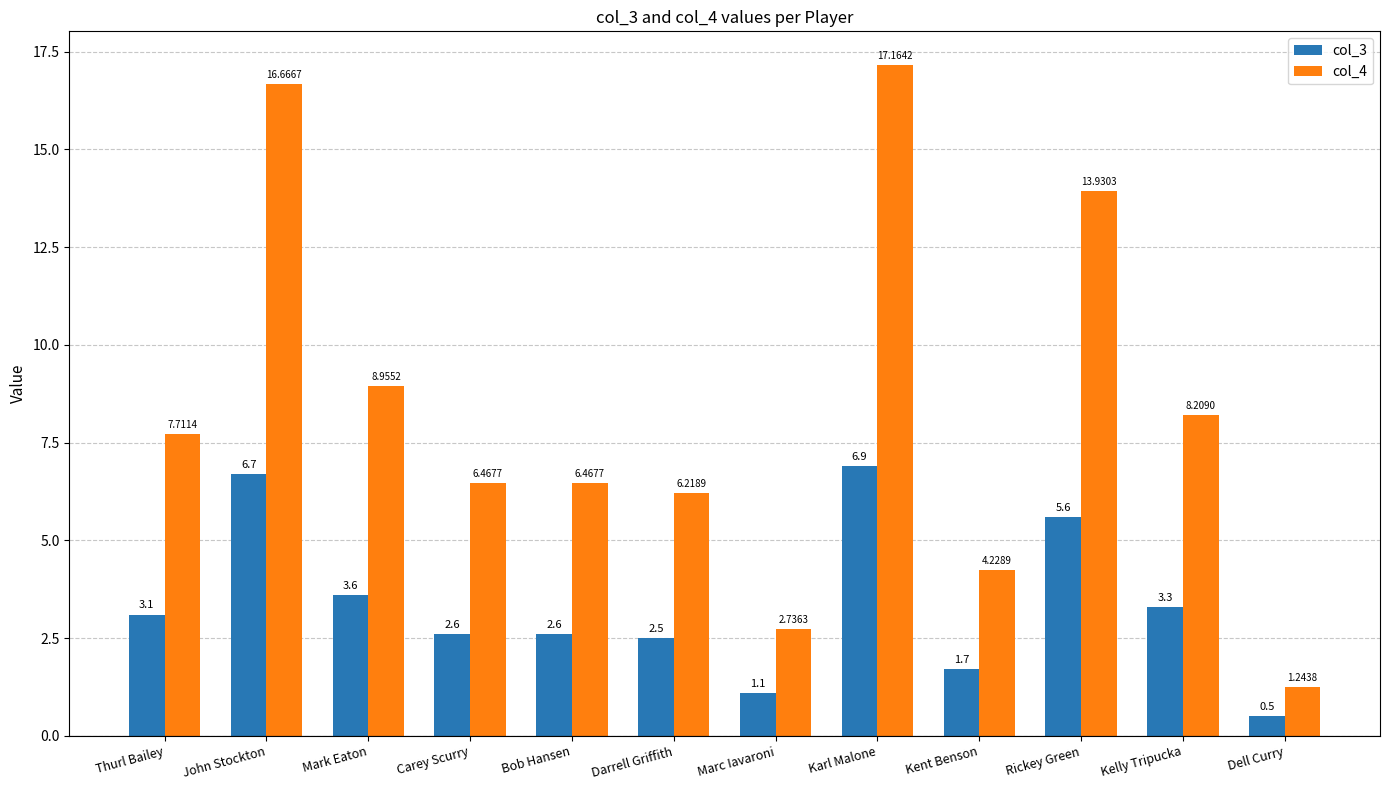

What is the difference between the highest and lowest values at Marc Iavaroni?

1.6